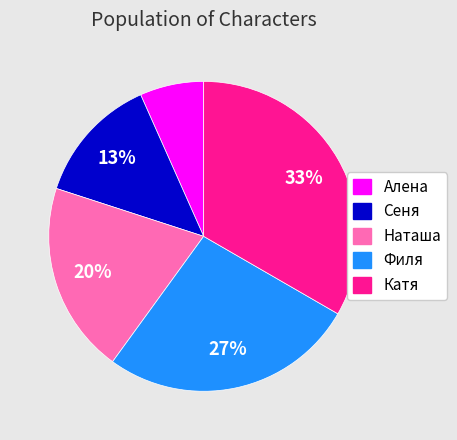

The Алена slice represents 1% of the pie. True or false?

False